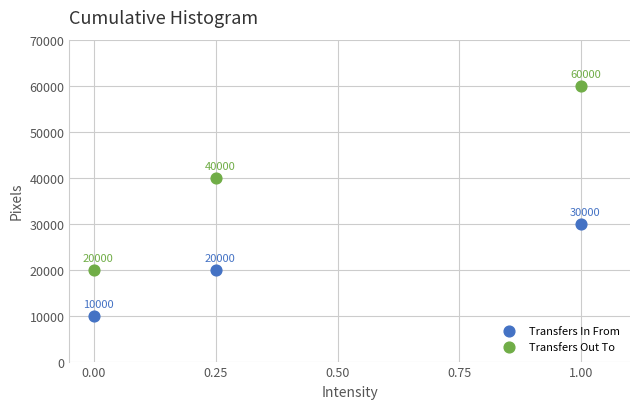

What are all the series names shown in the legend?

Transfers In From, Transfers Out To